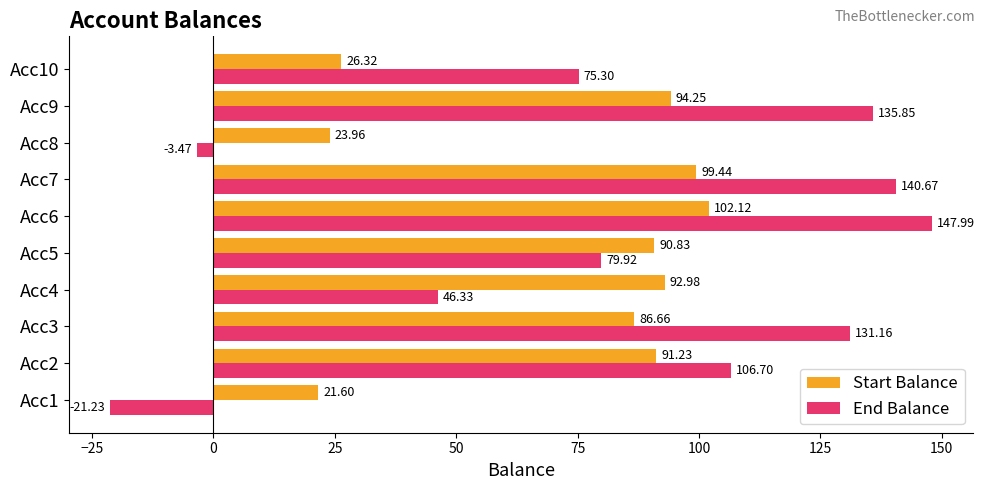

Which series has the largest range (max minus min)?

End Balance